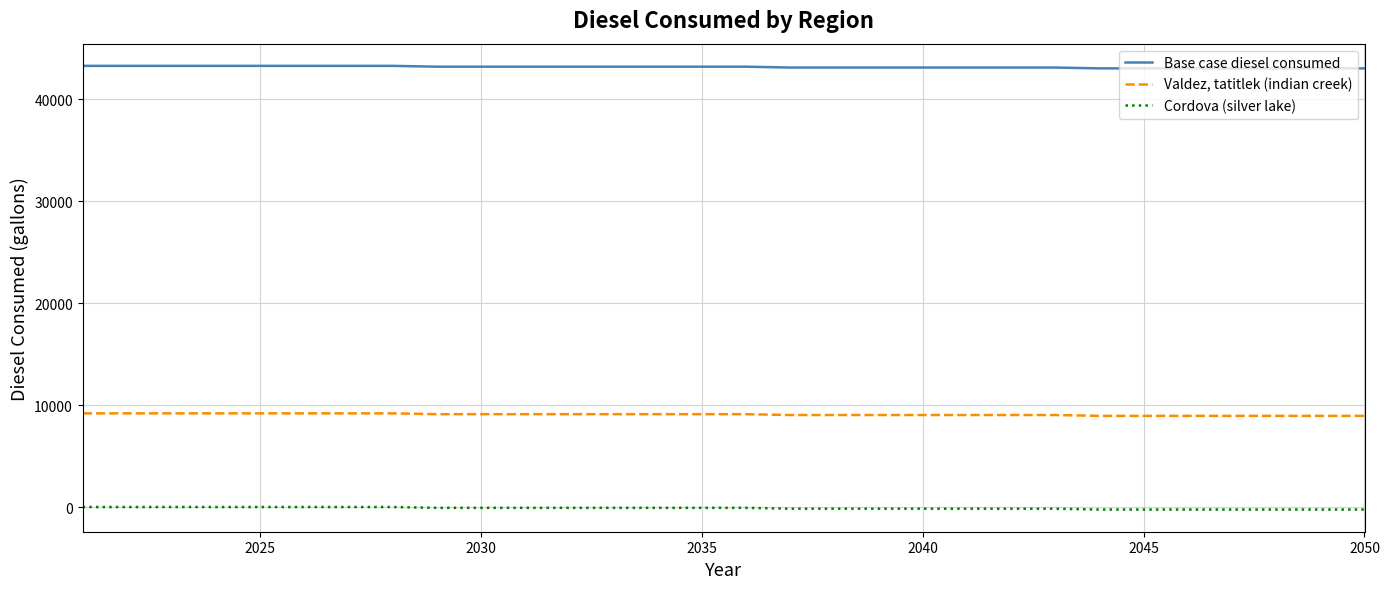

What is the greatest value displayed?

43287.6